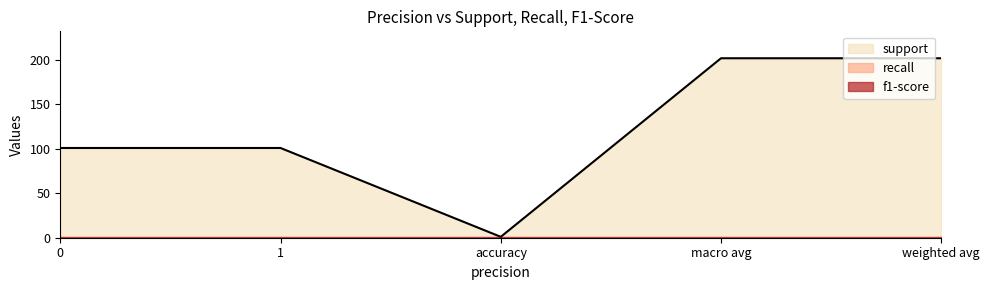

What is the sum of the f1-score values at macro avg and 0?

2